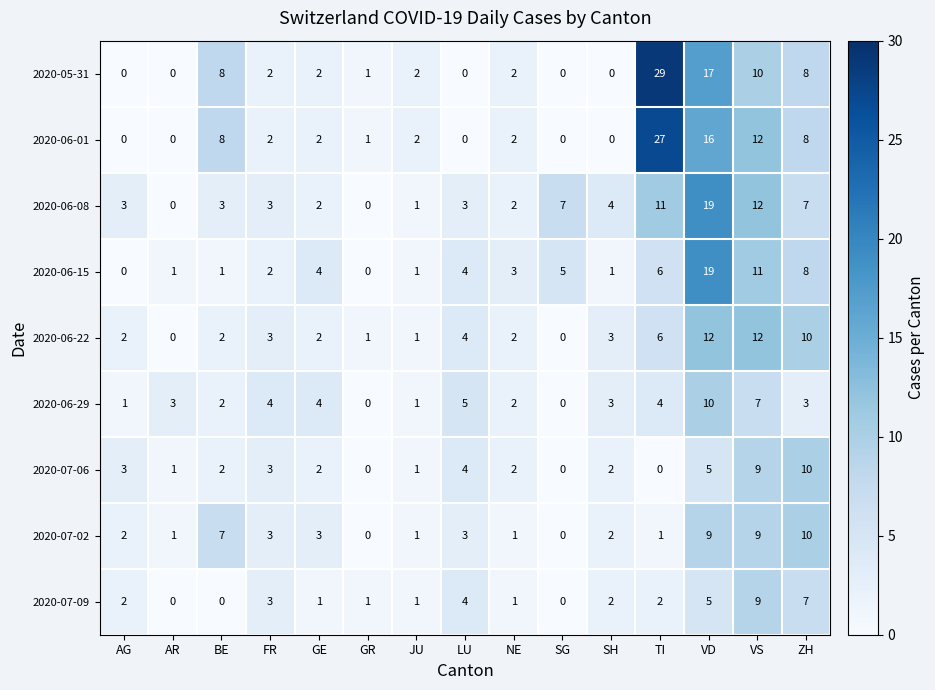

The value of 2020-05-31 at TI is 16. True or false?

False